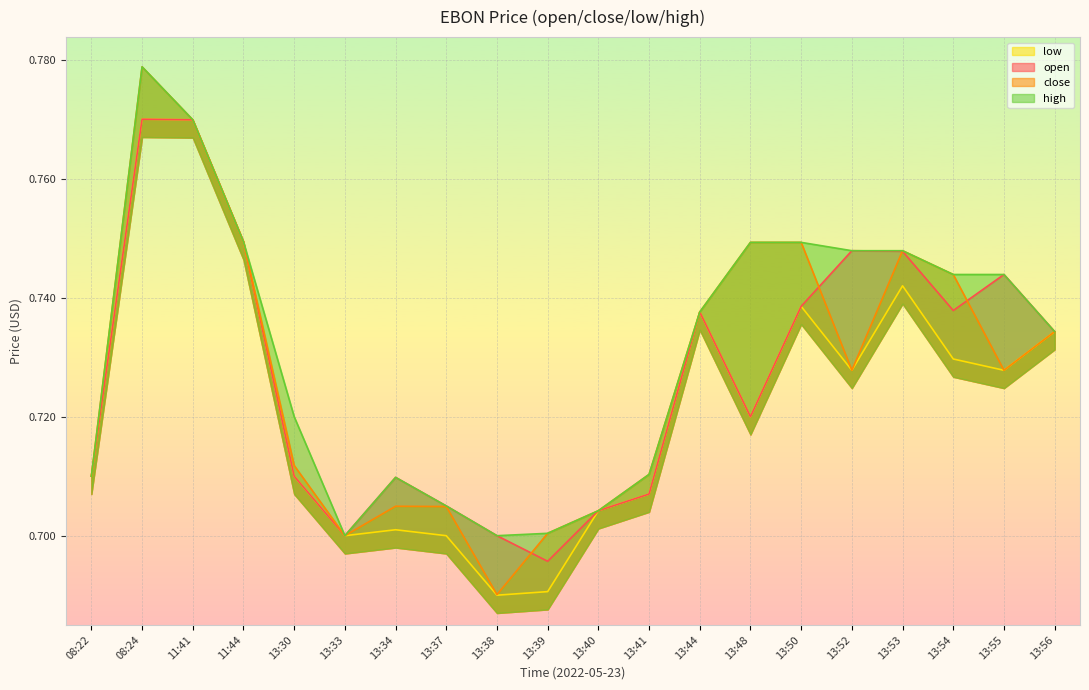

The low series shows 1.0 at 13:30. True or false?

False